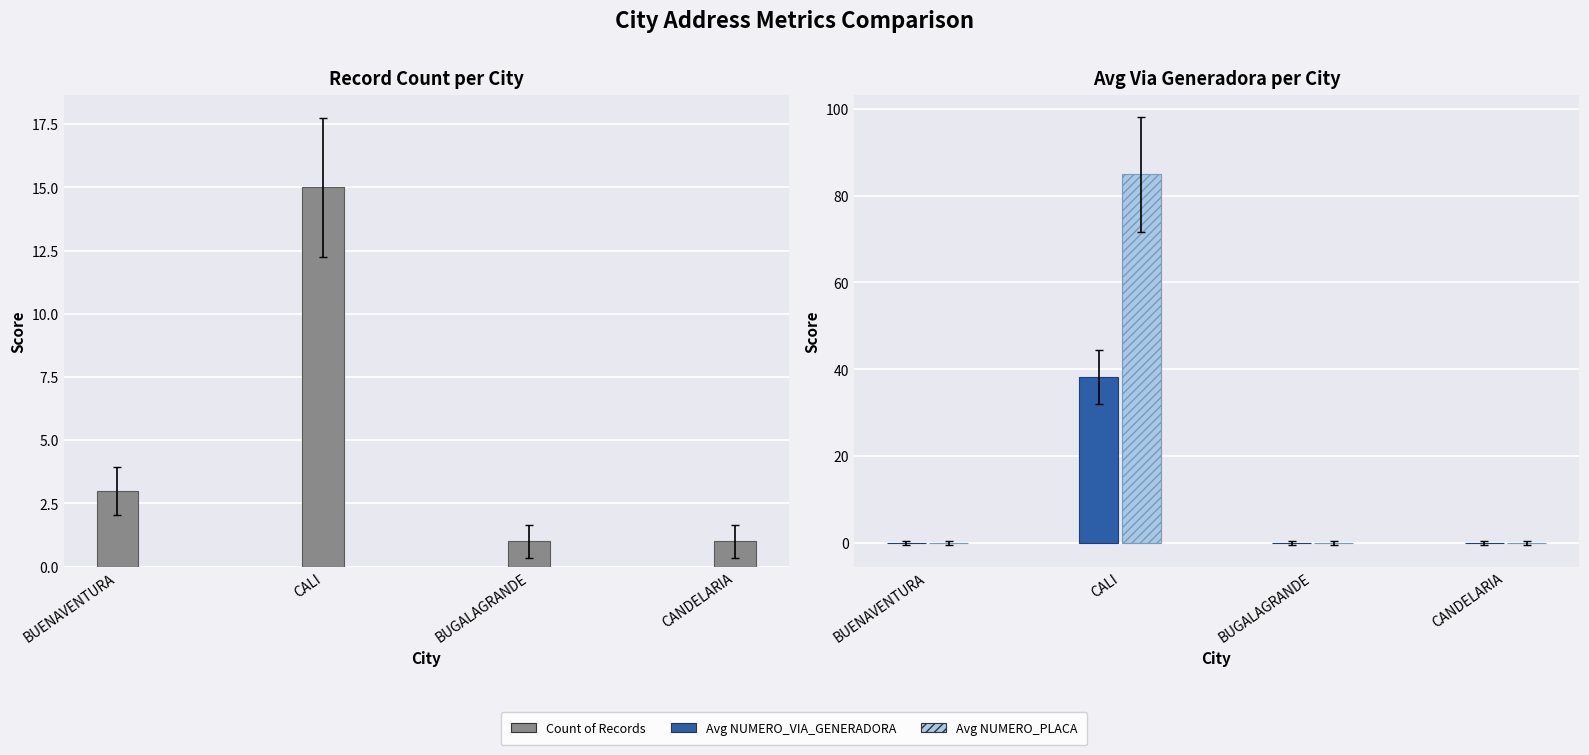

List the series in order of their peak value, highest first.

Avg NUMERO_PLACA, Avg NUMERO_VIA_GENERADORA, Count of Records